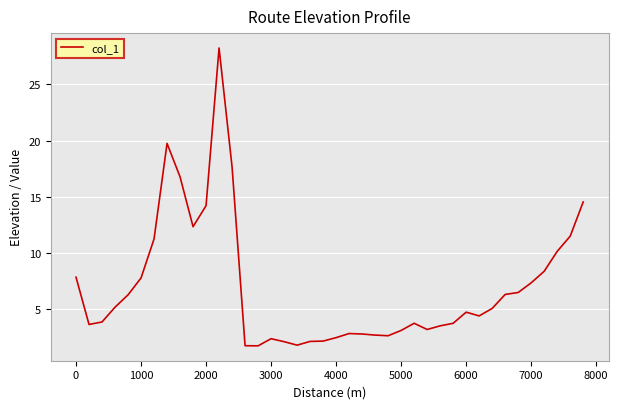

What is the maximum value shown in the chart?

28.2